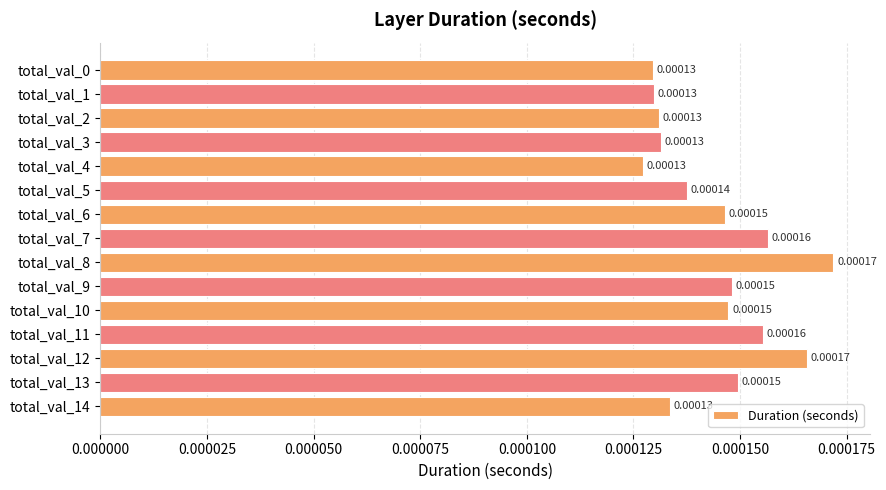

Which has a higher value, total_val_9 or total_val_2?

total_val_9